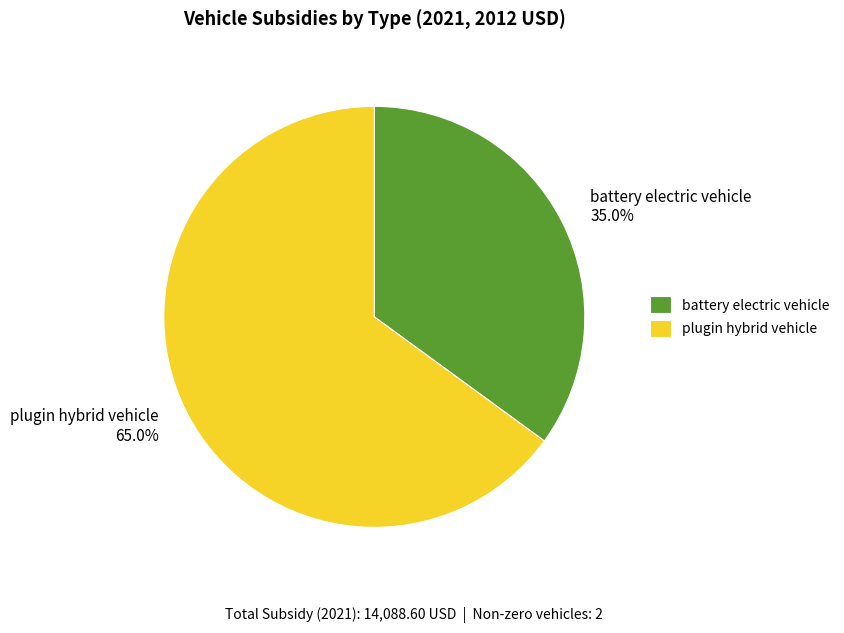

To the nearest percent, what is the average slice percentage?

50%